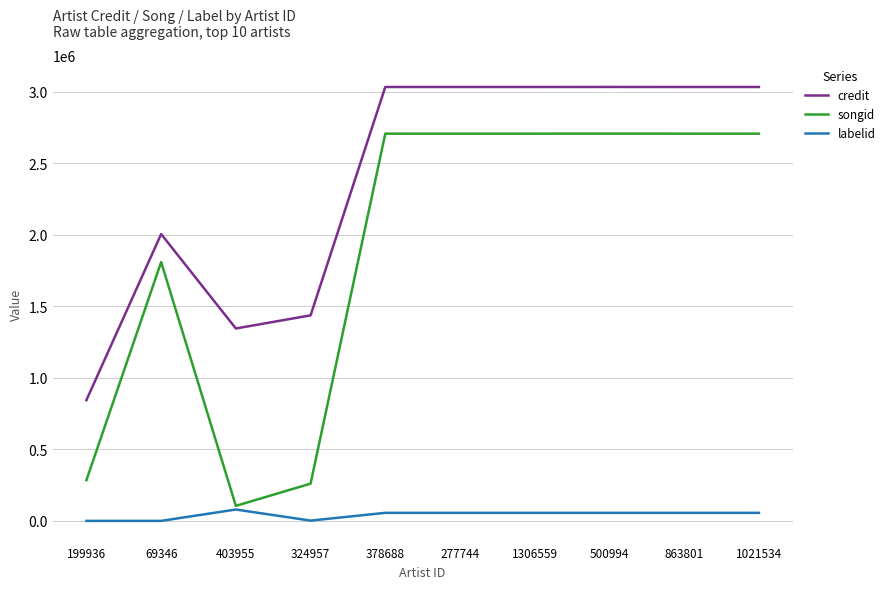

True or false: songid and credit cross at least once.

False